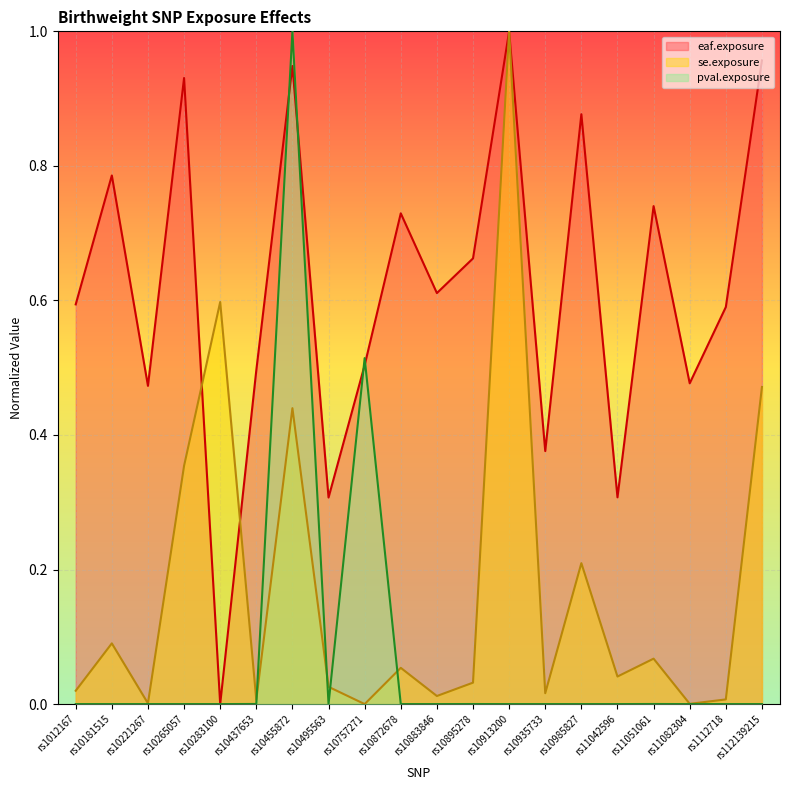

Does the chart display data point markers on the line(s)?

No